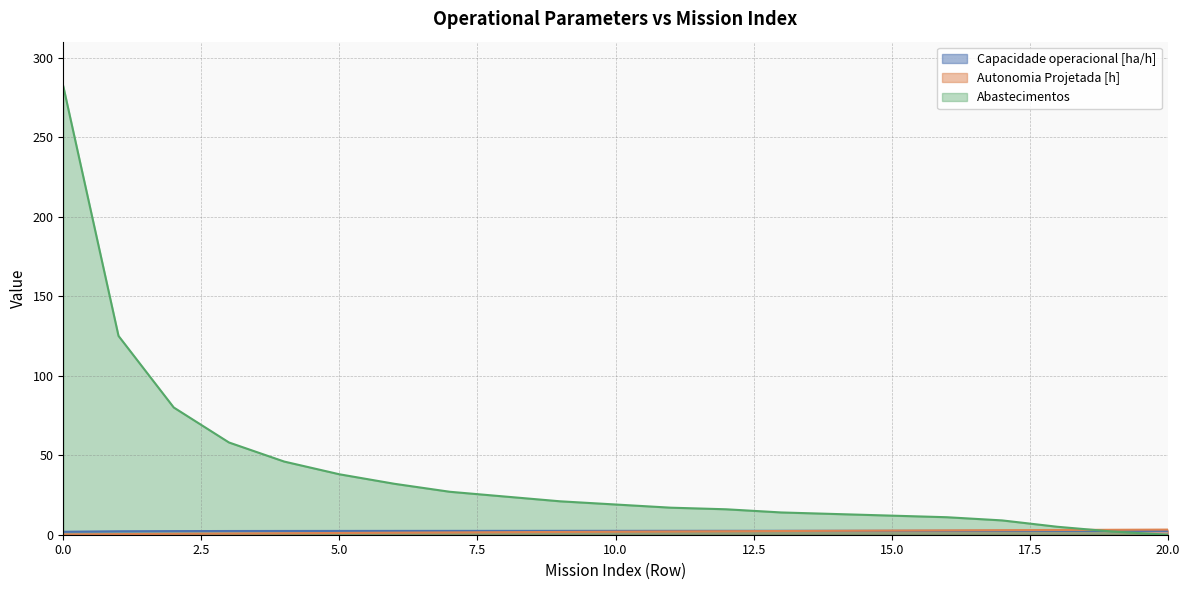

At which label is Autonomia Projetada [h] closest to 1?

4